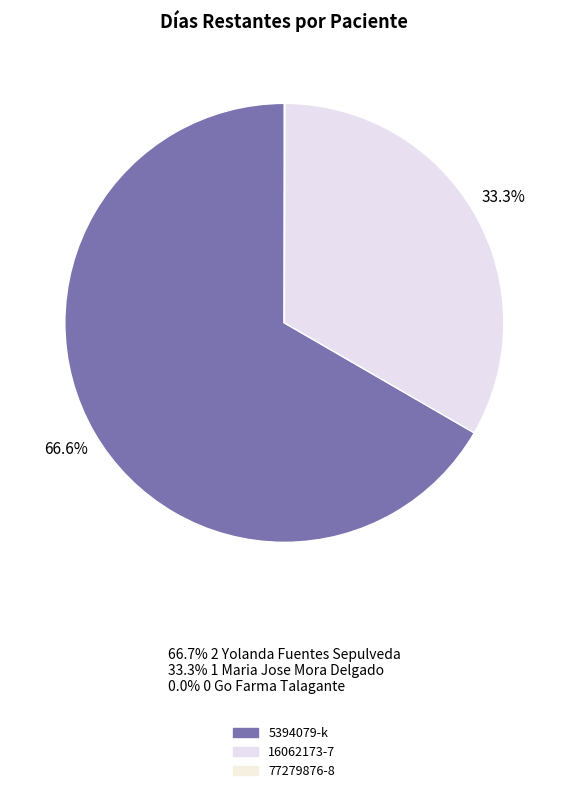

To the nearest percent, what percentage of the pie is 16062173-7?

33%